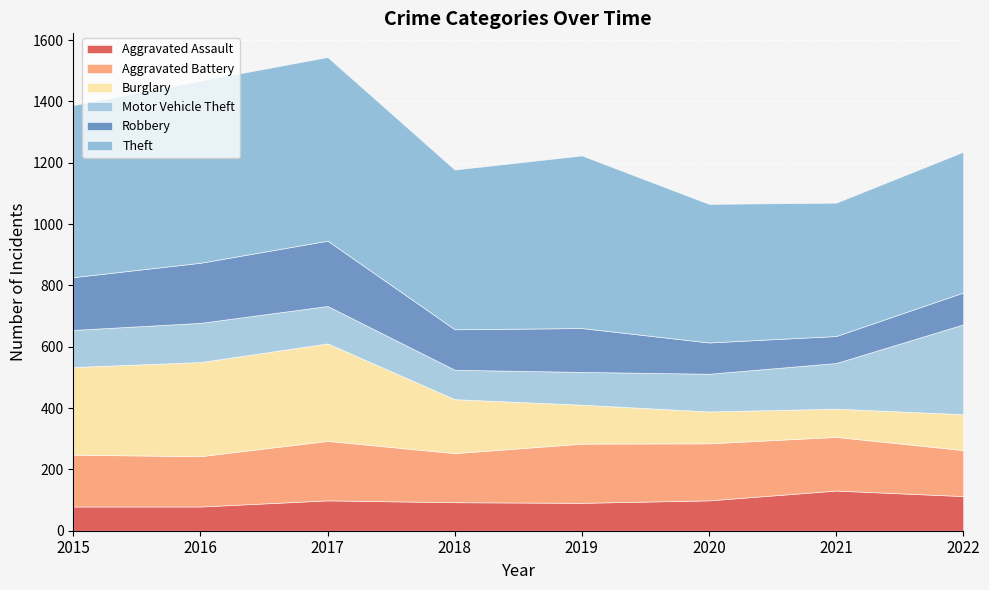

What is the minimum value for Robbery?

88